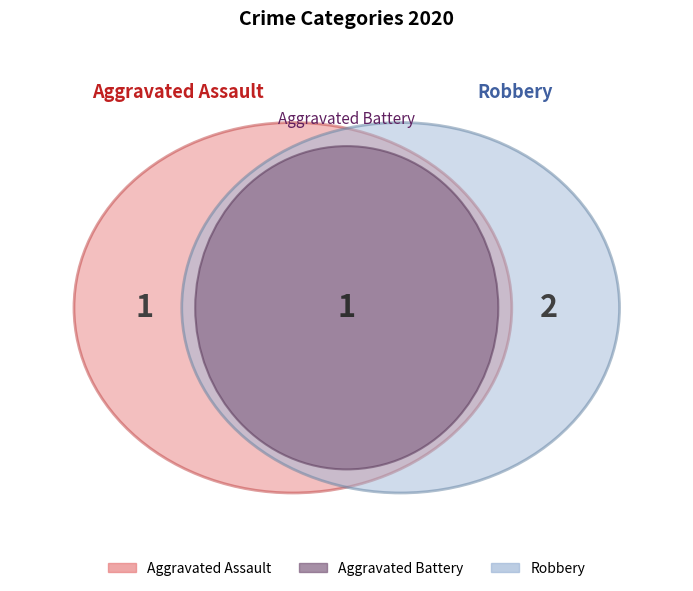

Which slice is the largest?

Robbery